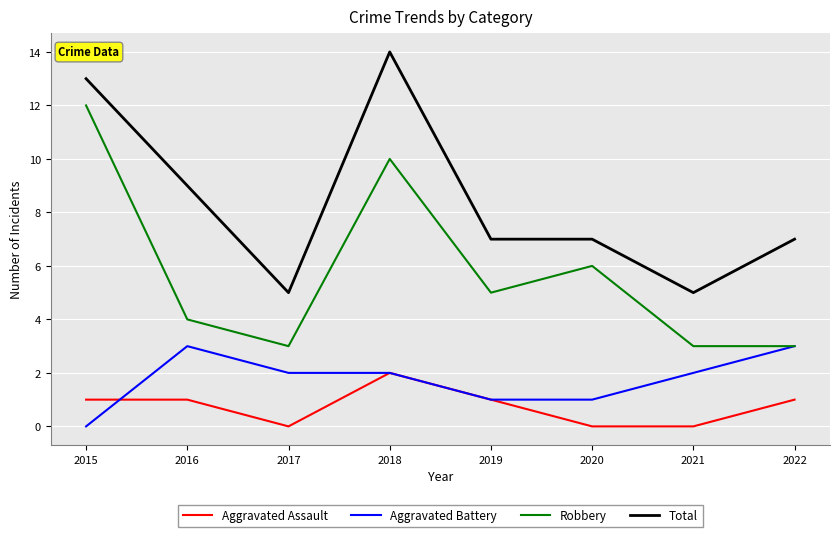

Read the Robbery value at 2022.

3